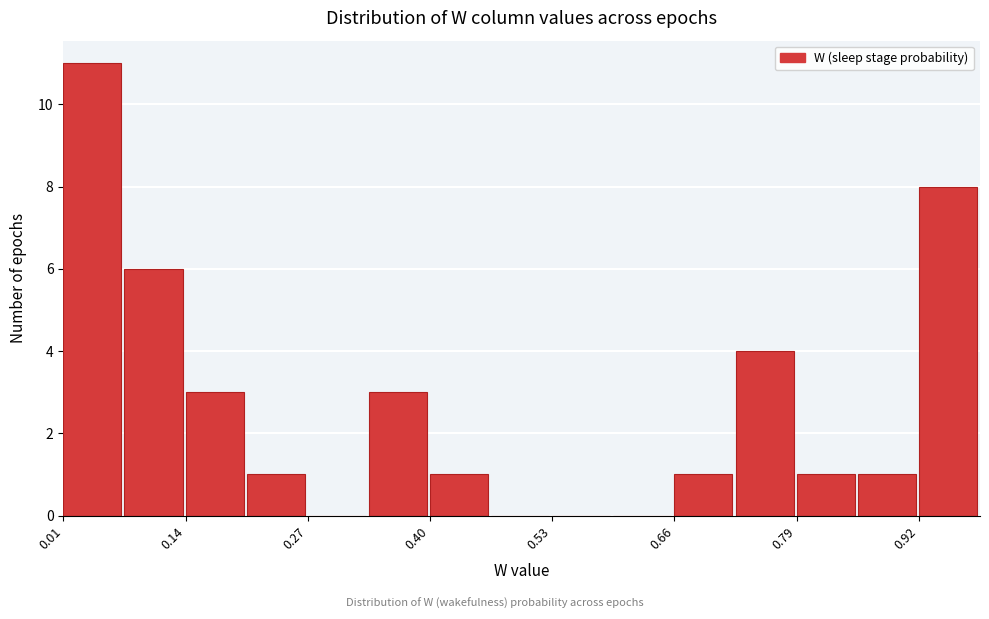

Read against the x-axis, roughly where is the centre of the tallest bar?

0.04